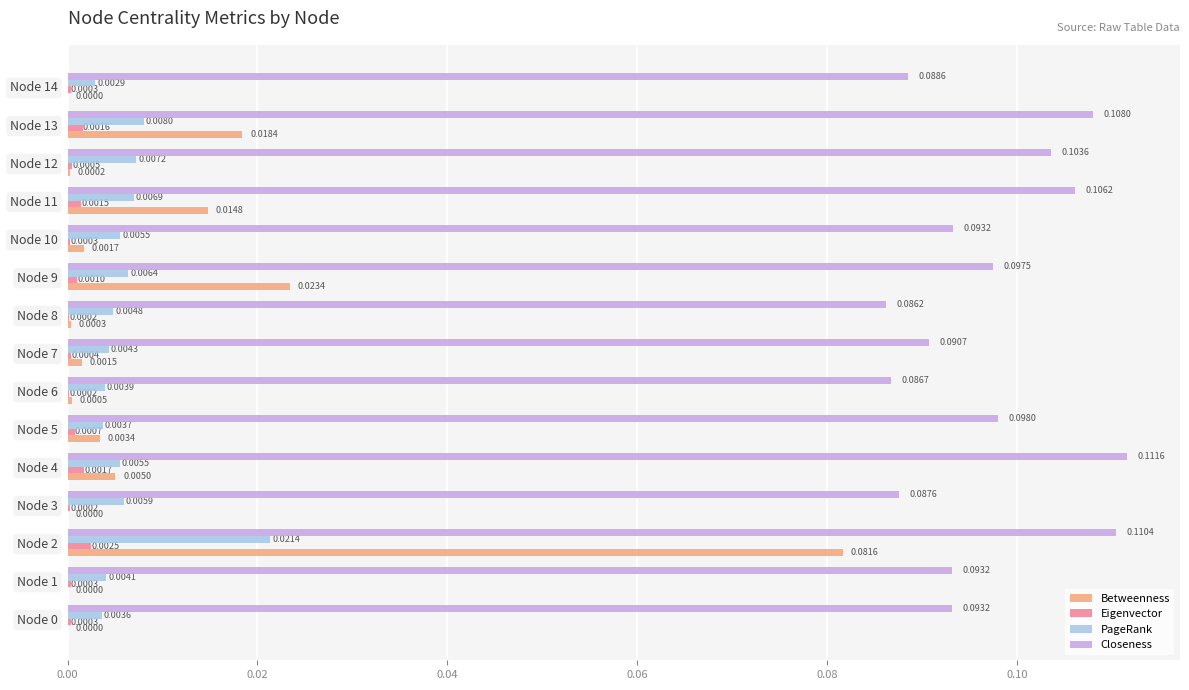

Is the value of Betweenness at Node 1 greater than the value of PageRank at Node 13?

No